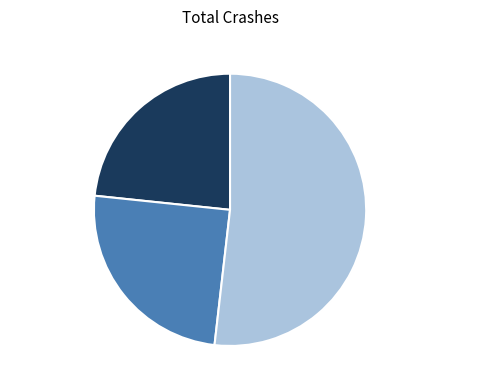

How many segments does this pie chart have?

3